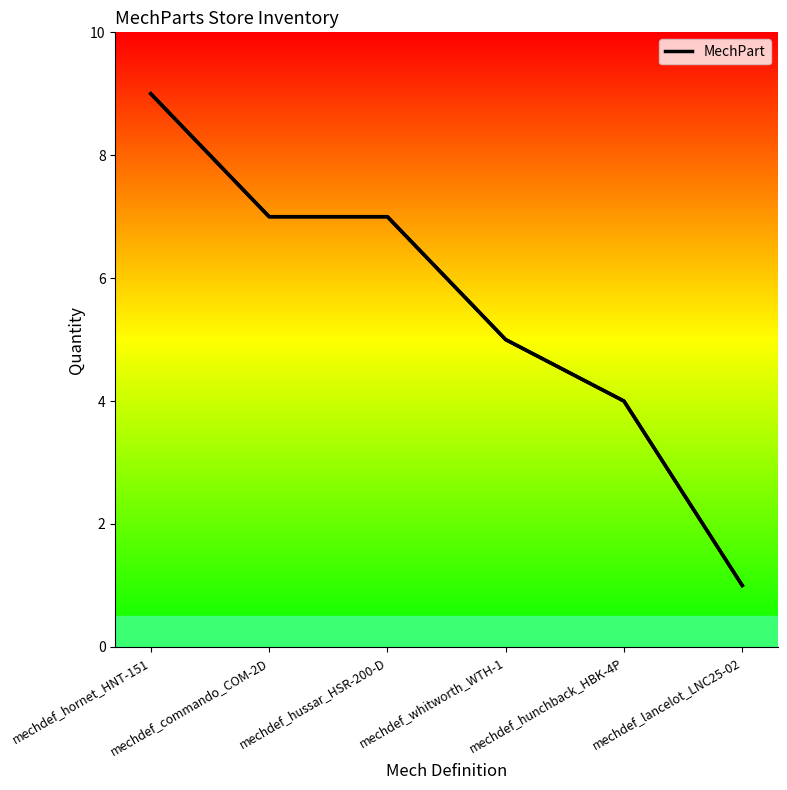

Between mechdef_whitworth_WTH-1 and mechdef_hunchback_HBK-4P, which is larger?

mechdef_whitworth_WTH-1